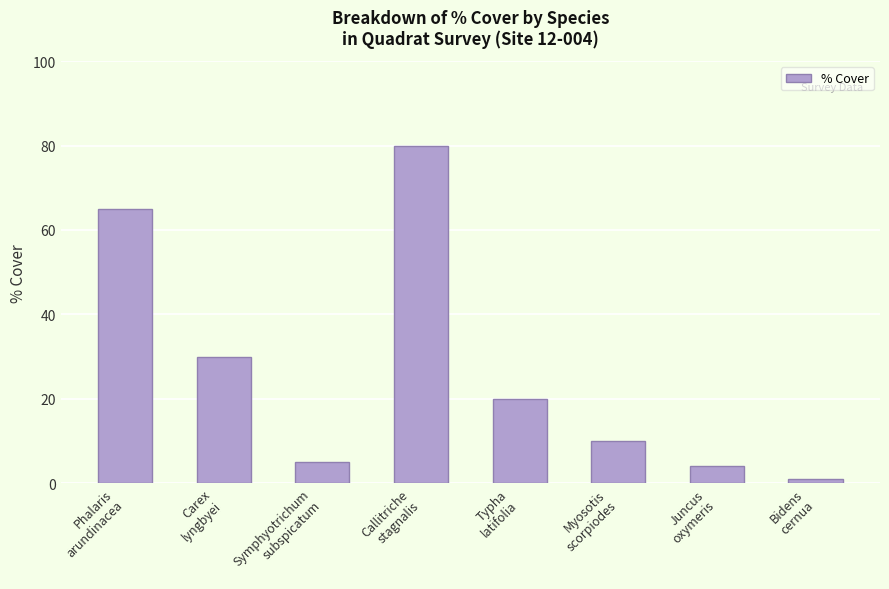

What is the maximum value shown in the chart?

80